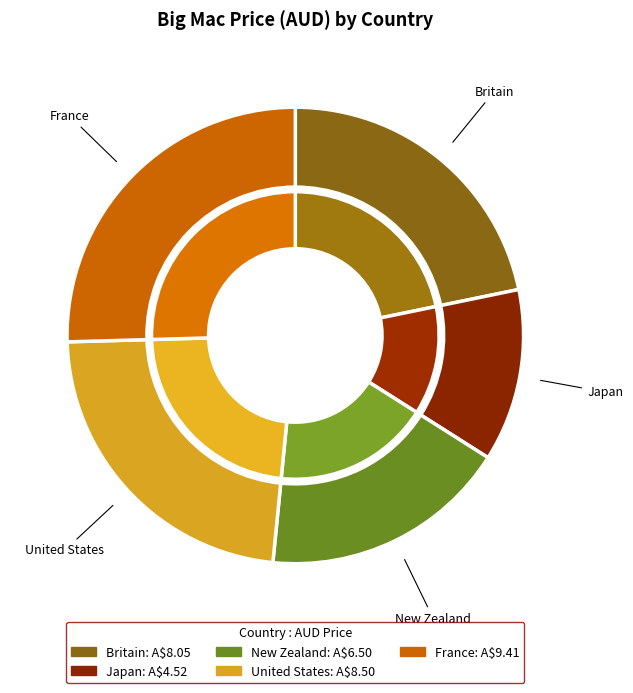

To the nearest percent, what is the average slice percentage?

20%